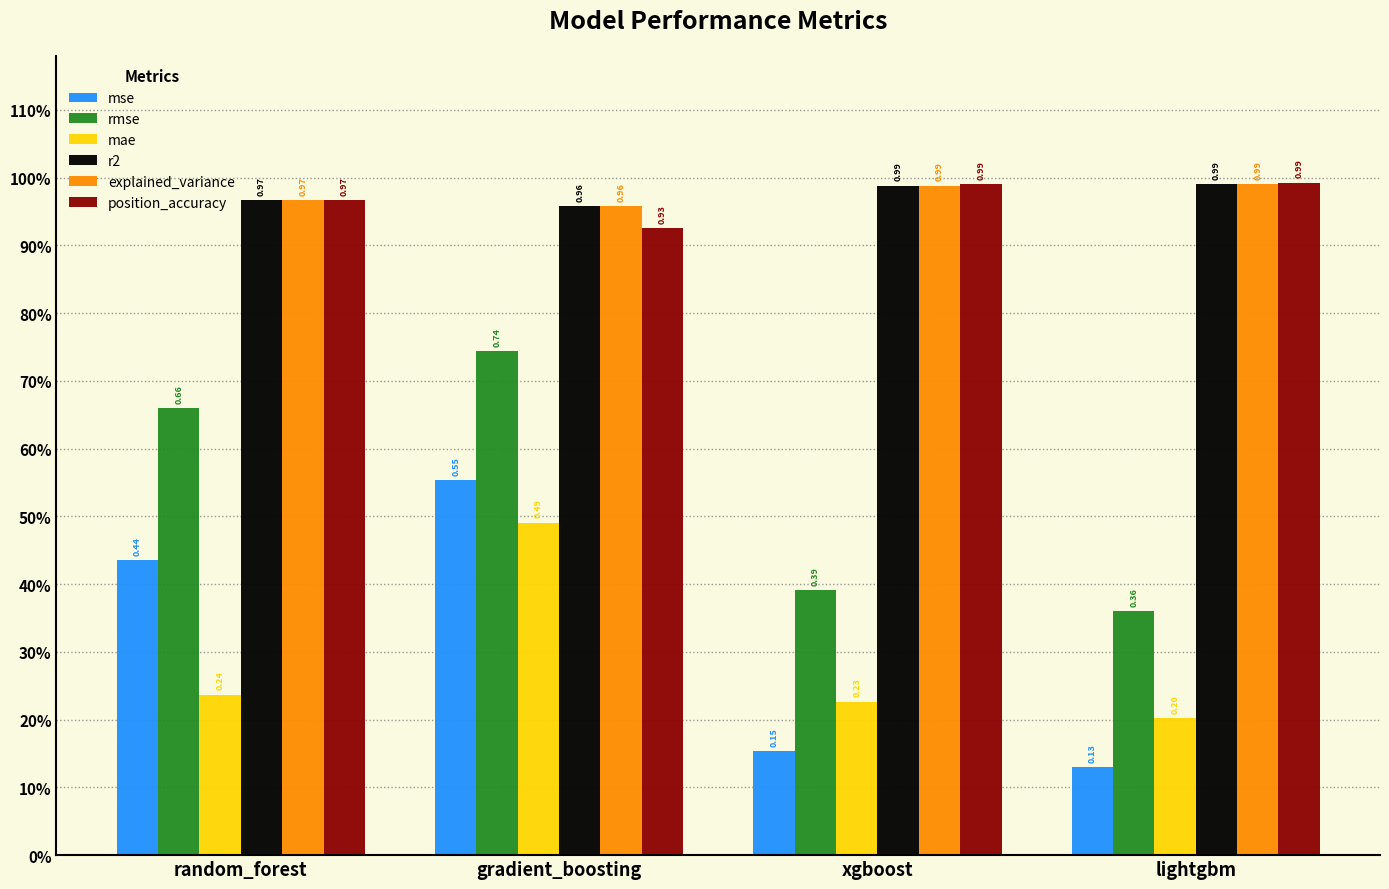

How many position_accuracy values are between 0 and 1?

4